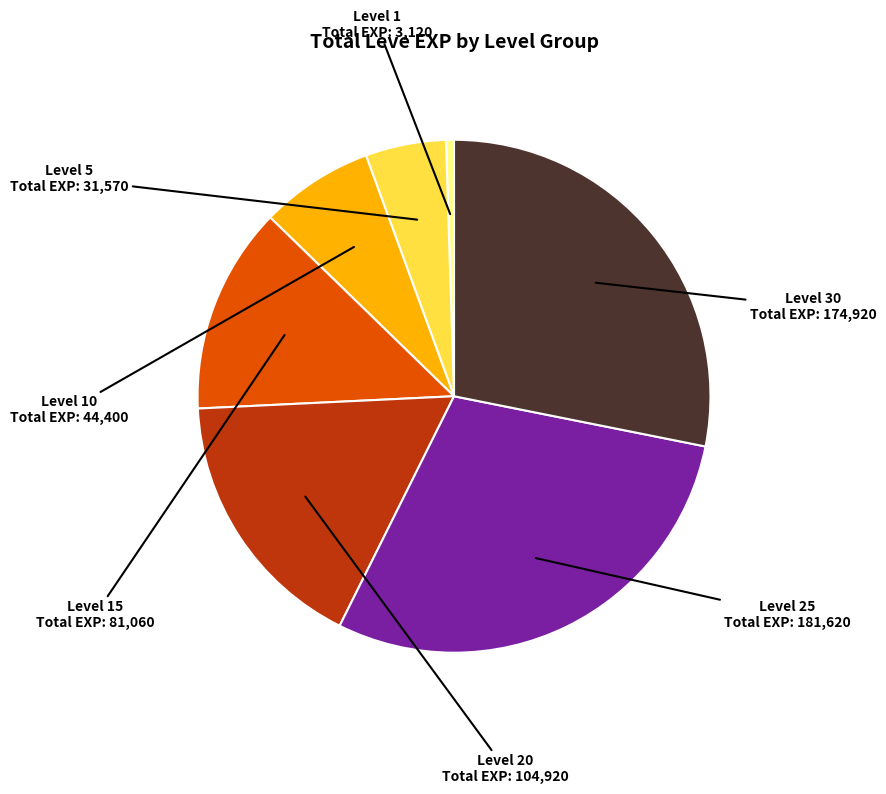

Does any single category account for the majority?

No